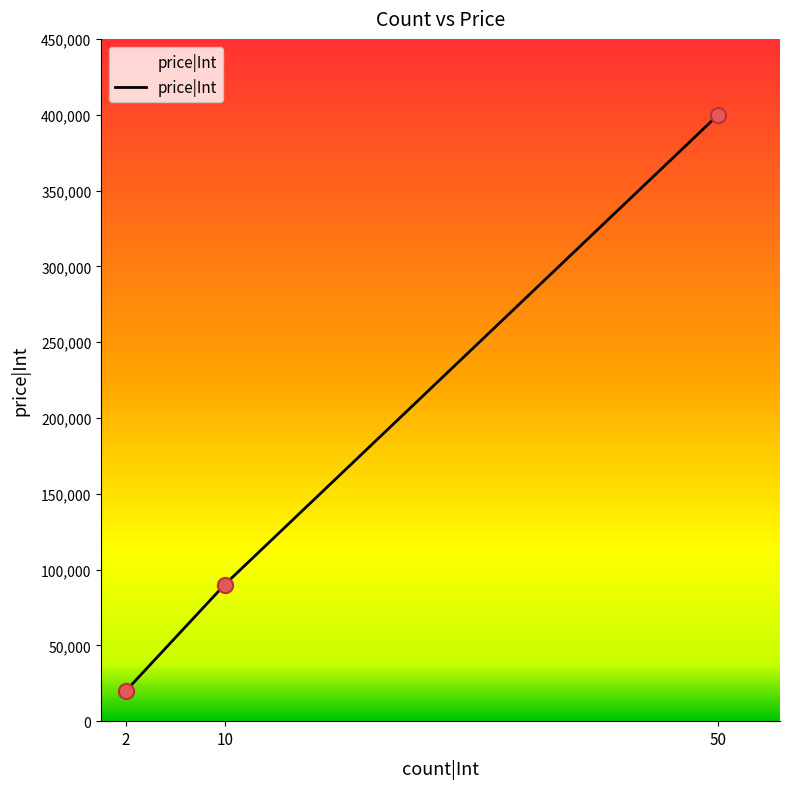

Approximately how many times larger is the value at 10 compared to 50?

0.2